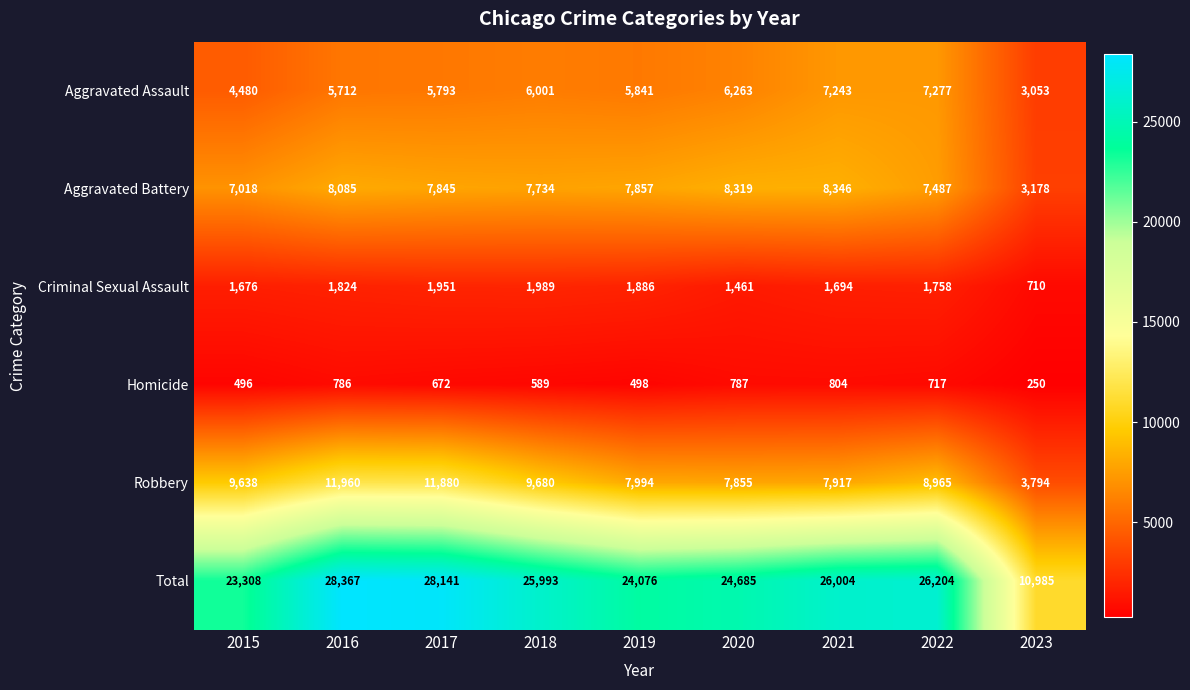

What is the difference between the maximum and second lowest values in the Aggravated Battery series?

1328